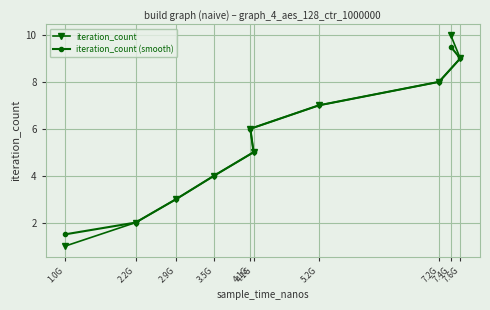

What is the minimum value for iteration_count?

1.0